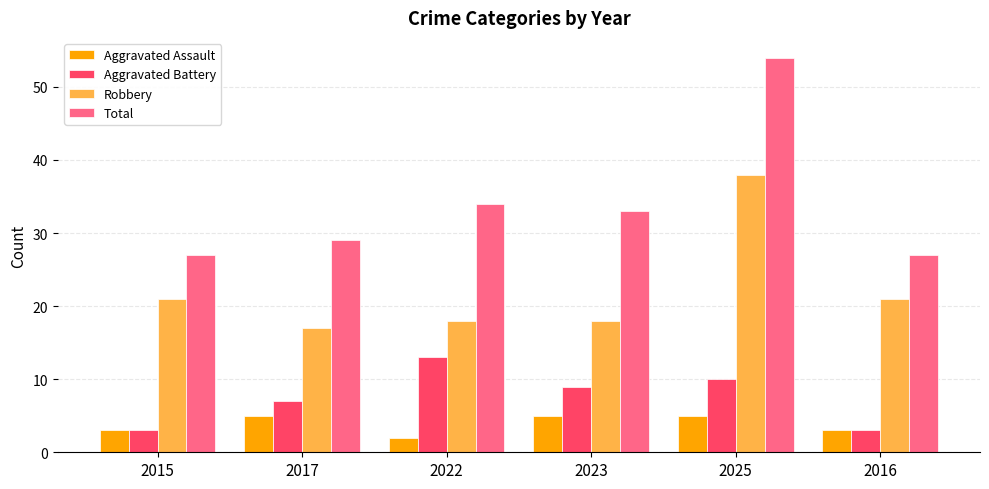

Rank the series by their maximum value, from highest to lowest.

Total, Robbery, Aggravated Battery, Aggravated Assault